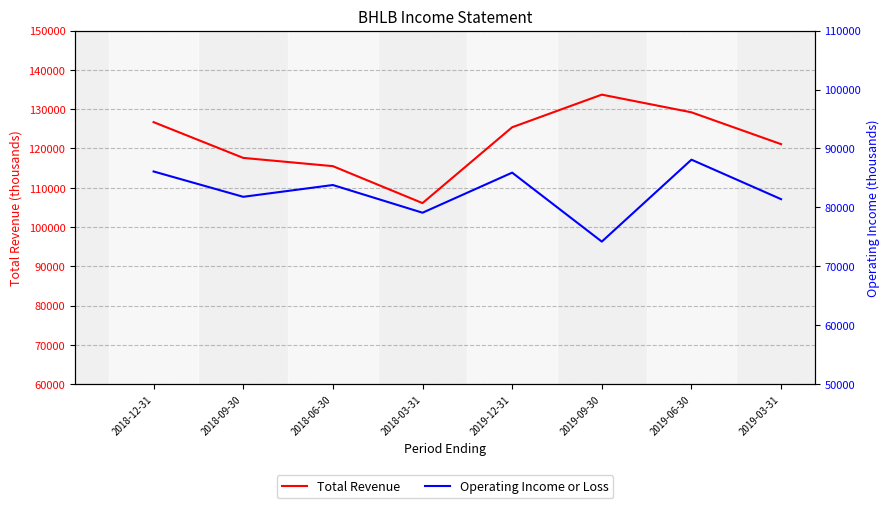

Reading left to right, extract all data points from this chart.

Total Revenue: 2018-12-31=126700	2018-09-30=117600	2018-06-30=115500	2018-03-31=106100	2019-12-31=125400	2019-09-30=133700	2019-06-30=129200	2019-03-31=121100
Operating Income or Loss: 2018-12-31=86100	2018-09-30=81800	2018-06-30=83800	2018-03-31=79100	2019-12-31=85900	2019-09-30=74200	2019-06-30=88100	2019-03-31=81400